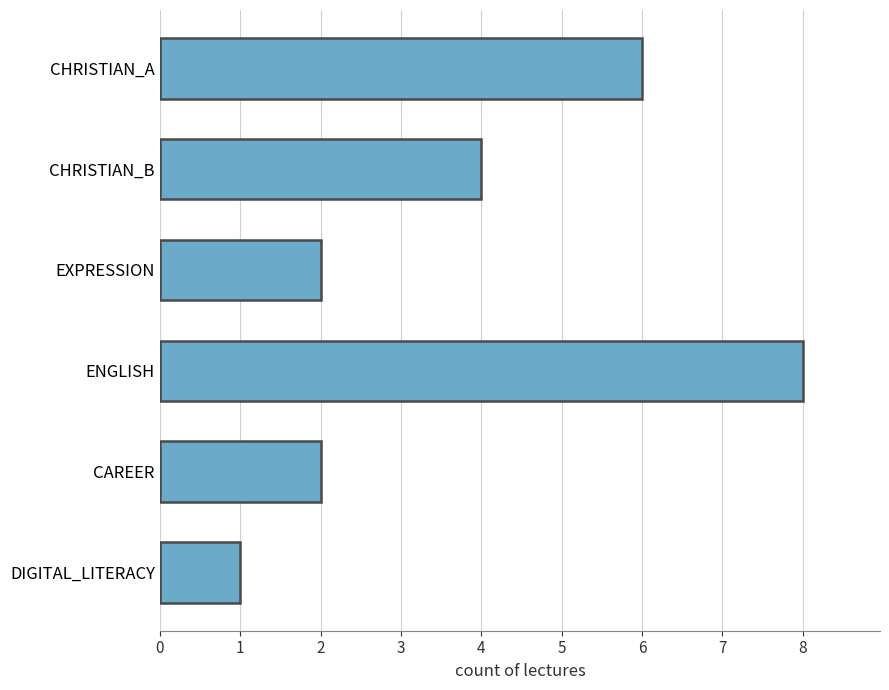

What is the average value?

4